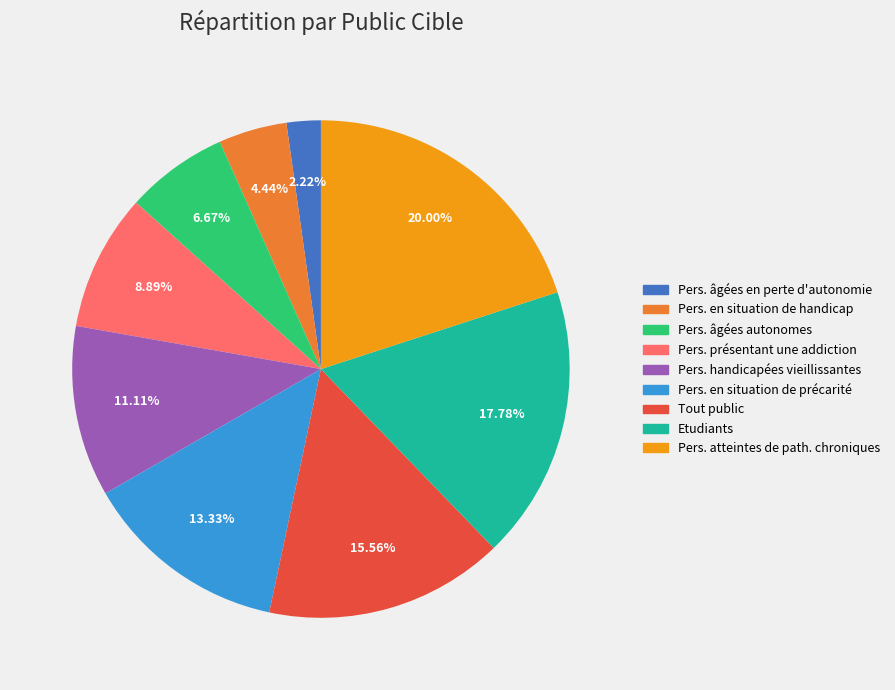

Does any single category account for the majority?

No